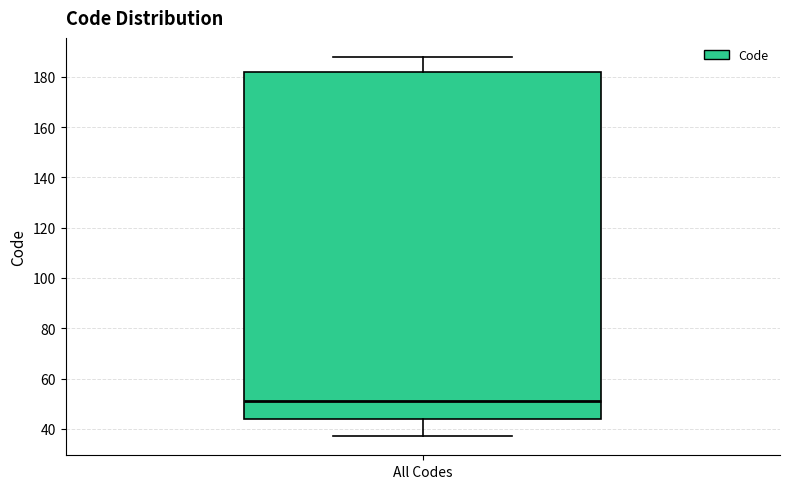

Transcribe this box plot: give where the median line is, the range the box spans, and where the two whiskers end, as read against the y-axis. The values are not printed on the chart, so give them approximately, as read against the axis.

median 52, box 44 to 182, whiskers 38 to 188